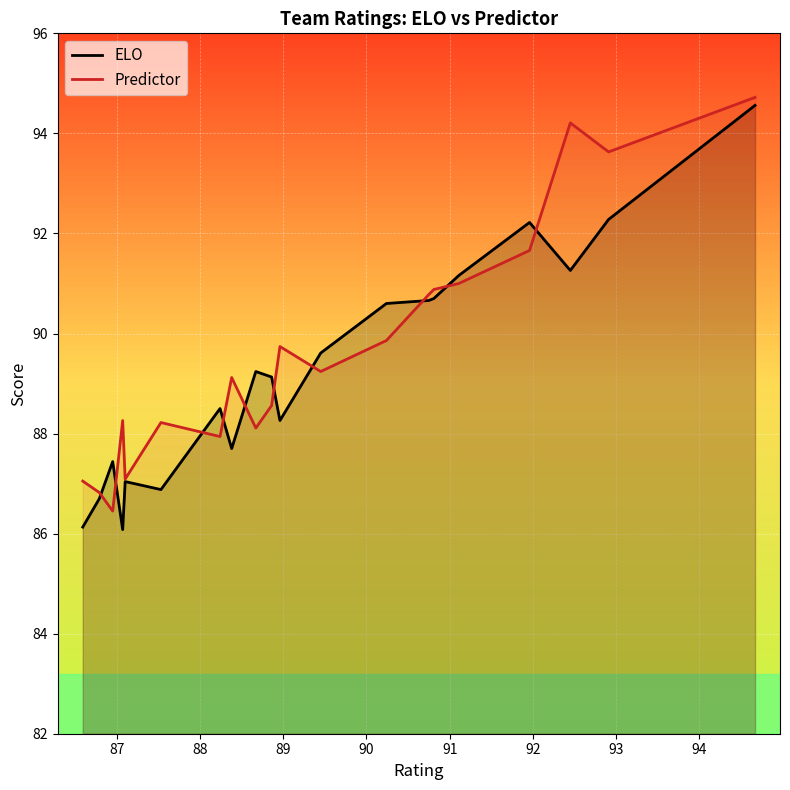

How many lines are shown in the chart?

2